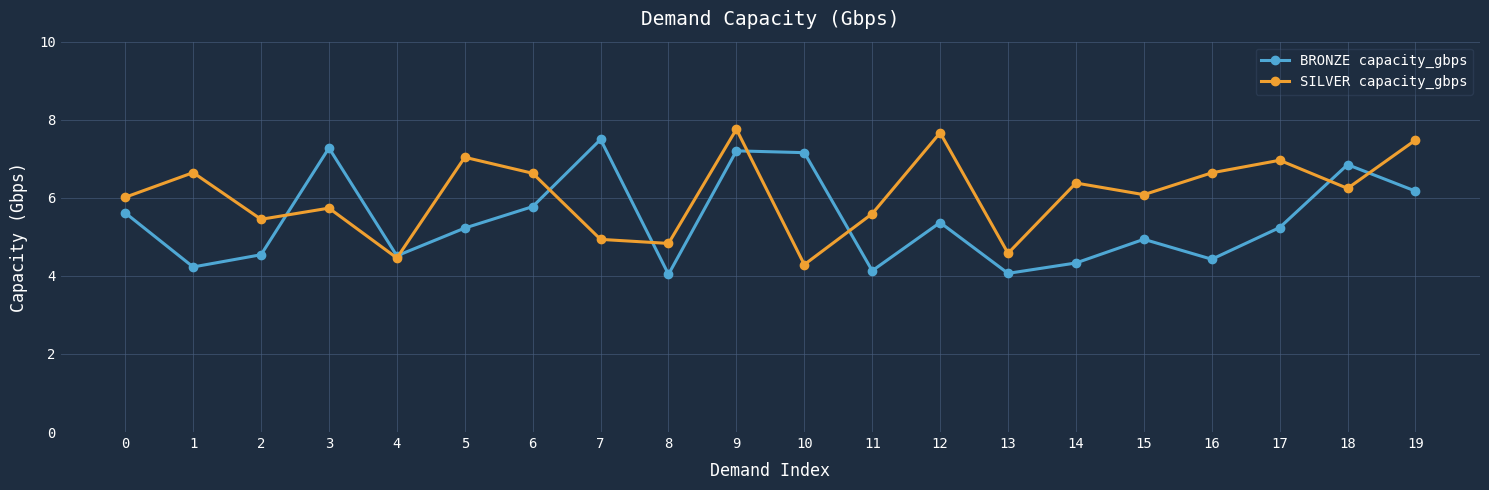

True or false: BRONZE capacity_gbps has a value of 6.6 at 15.

False